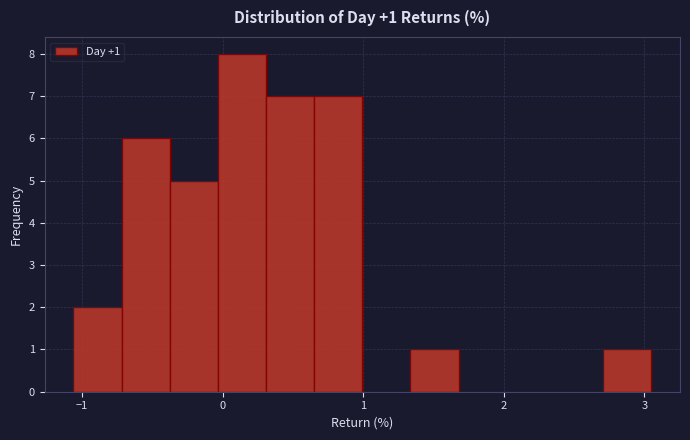

Read against the x-axis, roughly where is the centre of the tallest bar?

0.1